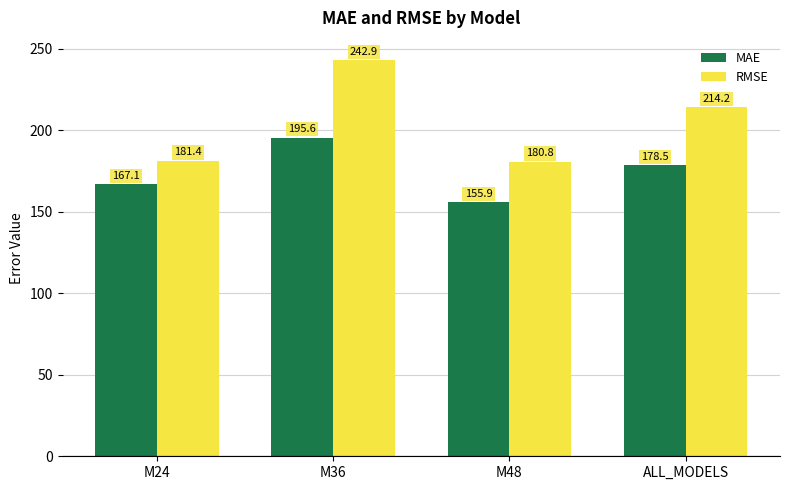

What is the minimum value shown in the chart?

155.9